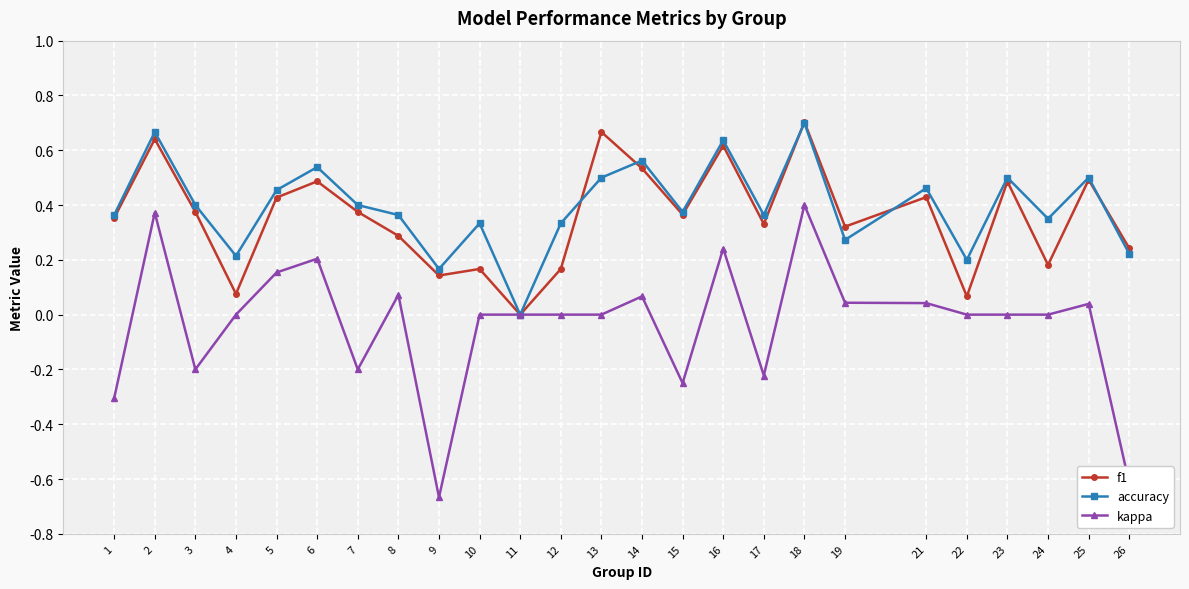

Between 17 and 18, which series saw the biggest shift?

kappa